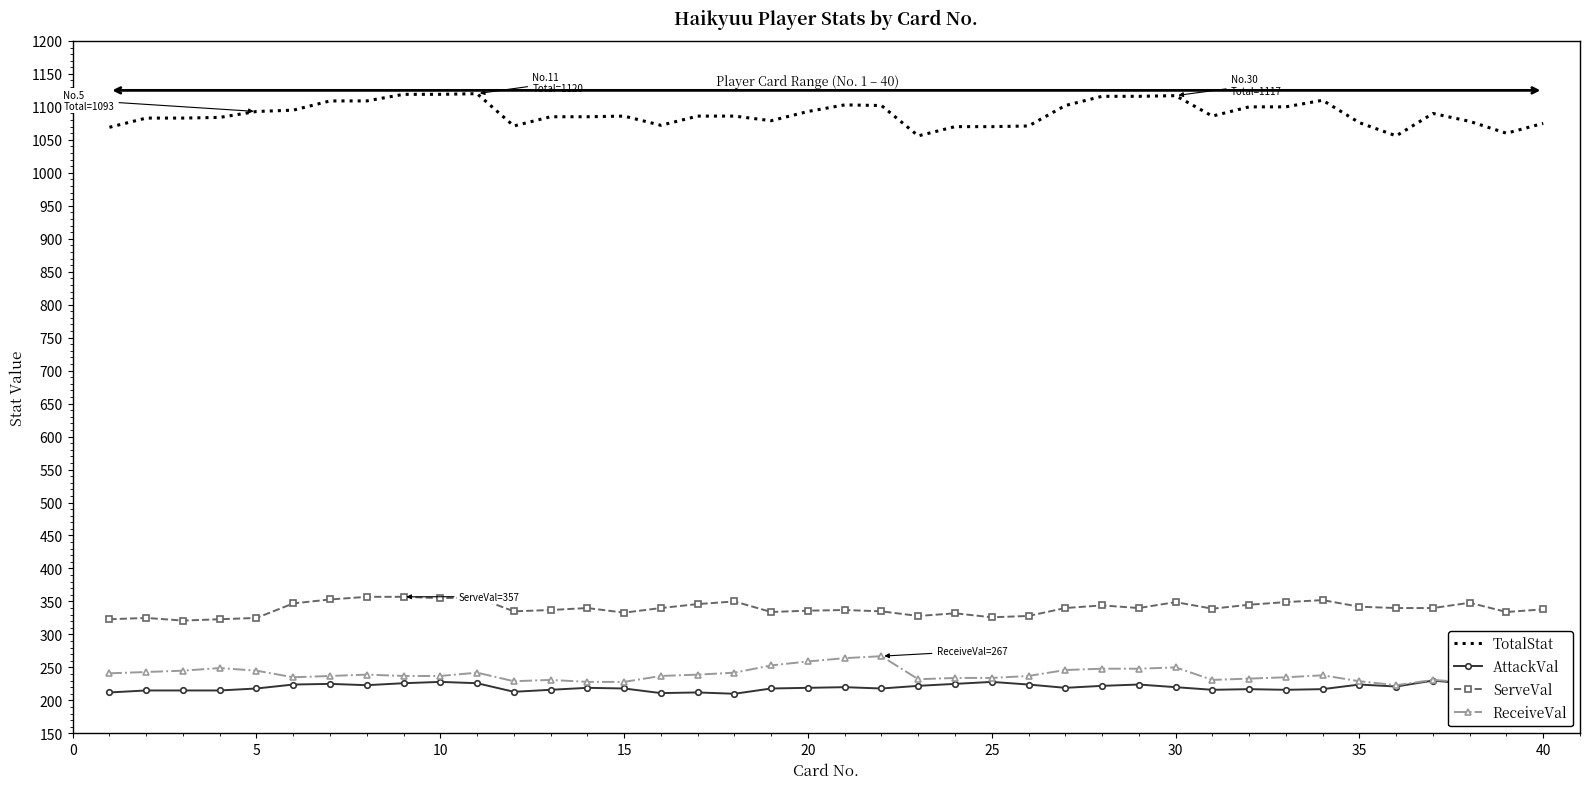

Which series has the largest range (max minus min)?

TotalStat